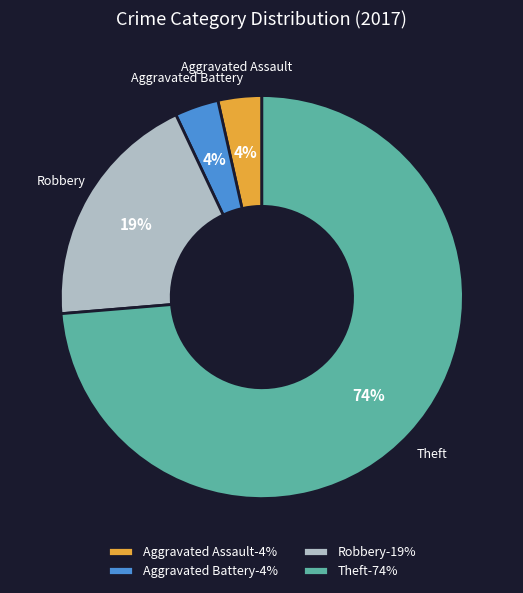

Is the sum of Robbery-19% and Theft-74% greater than half?

Yes